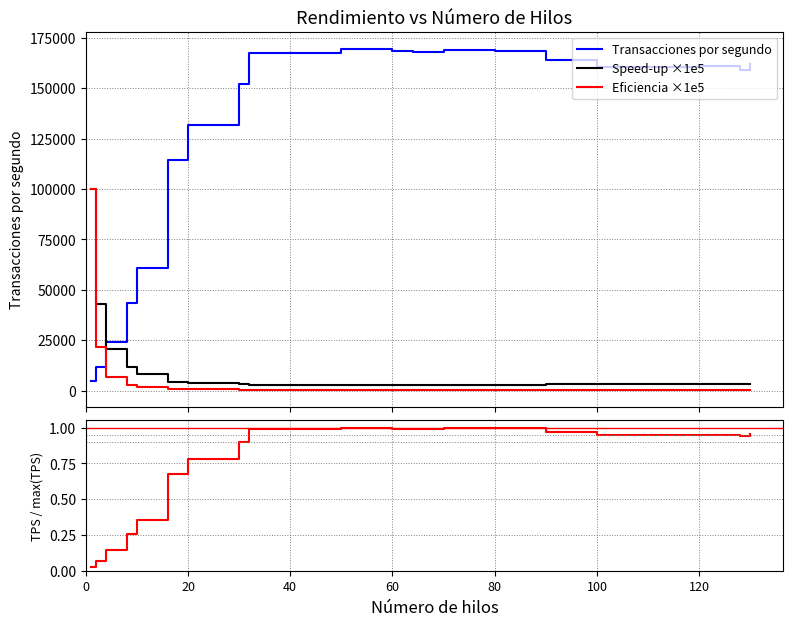

True or false: Speed-up ×1e5 and Eficiencia ×1e5 intersect in this chart.

False